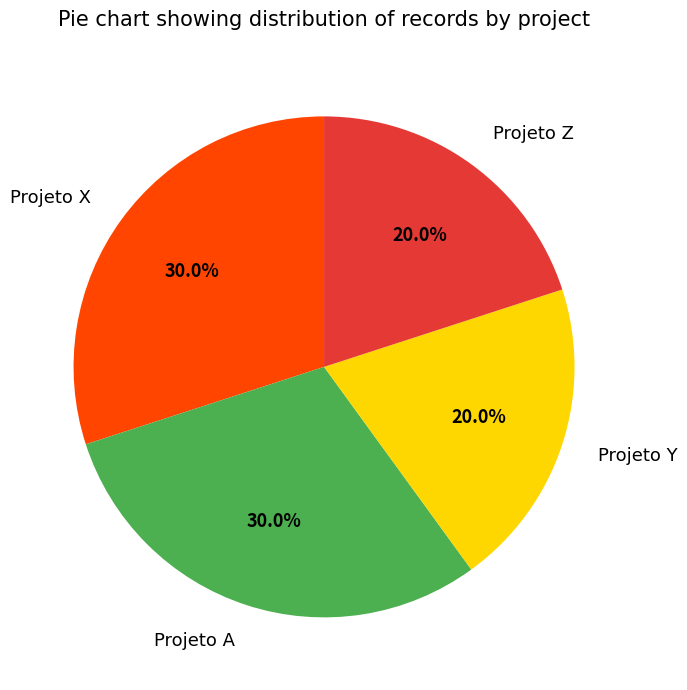

What percentage do Projeto X and Projeto Y together represent?

50.0%